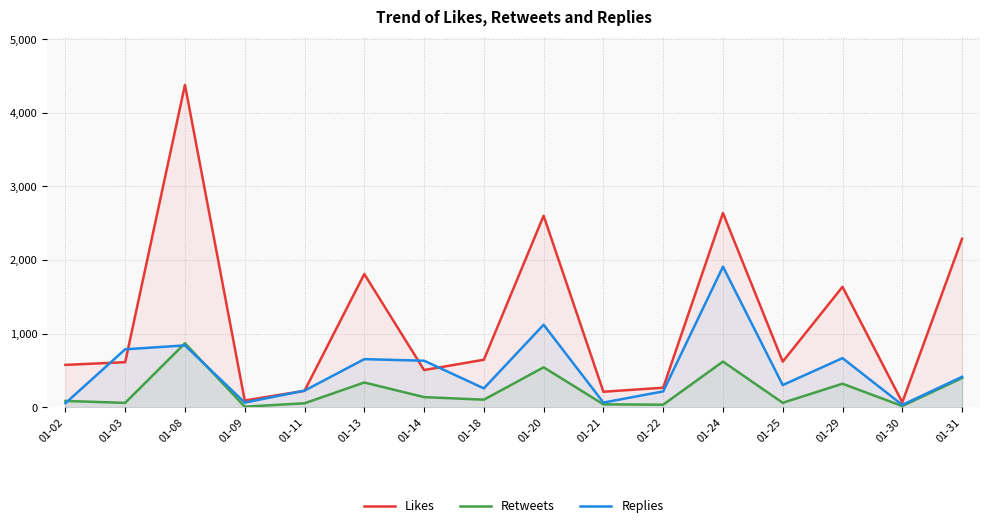

Reading left to right, transcribe all the data shown in this chart.

Likes: 575	612	4381	91	223	1810	505	645	2602	210	265	2639	619	1636	66	2289
Retweets: 85	59	869	7	53	336	137	102	542	39	34	620	60	319	16	396
Replies: 54	787	840	63	225	653	632	256	1121	63	215	1910	301	667	31	413